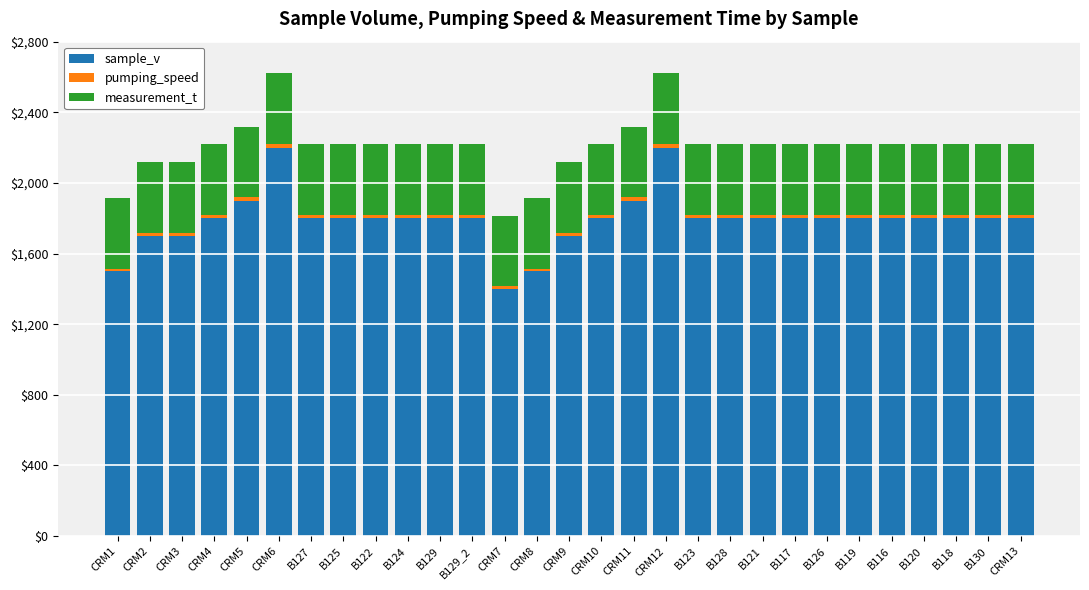

The sample_v series shows 827 at CRM2. True or false?

False